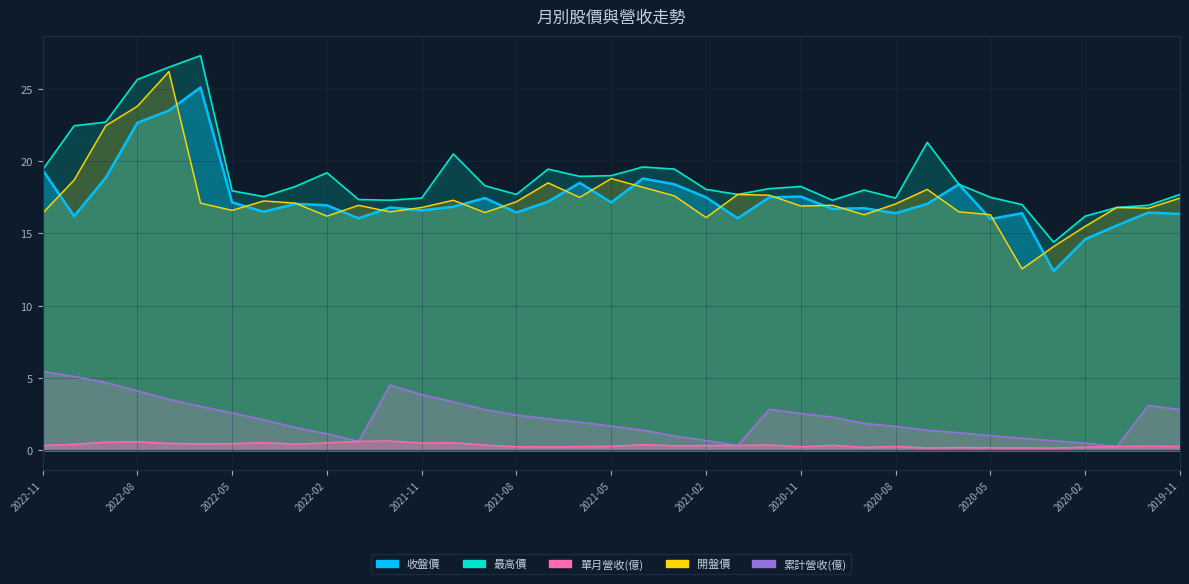

The 開盤價 series shows 16.4 at 2022-11. True or false?

True